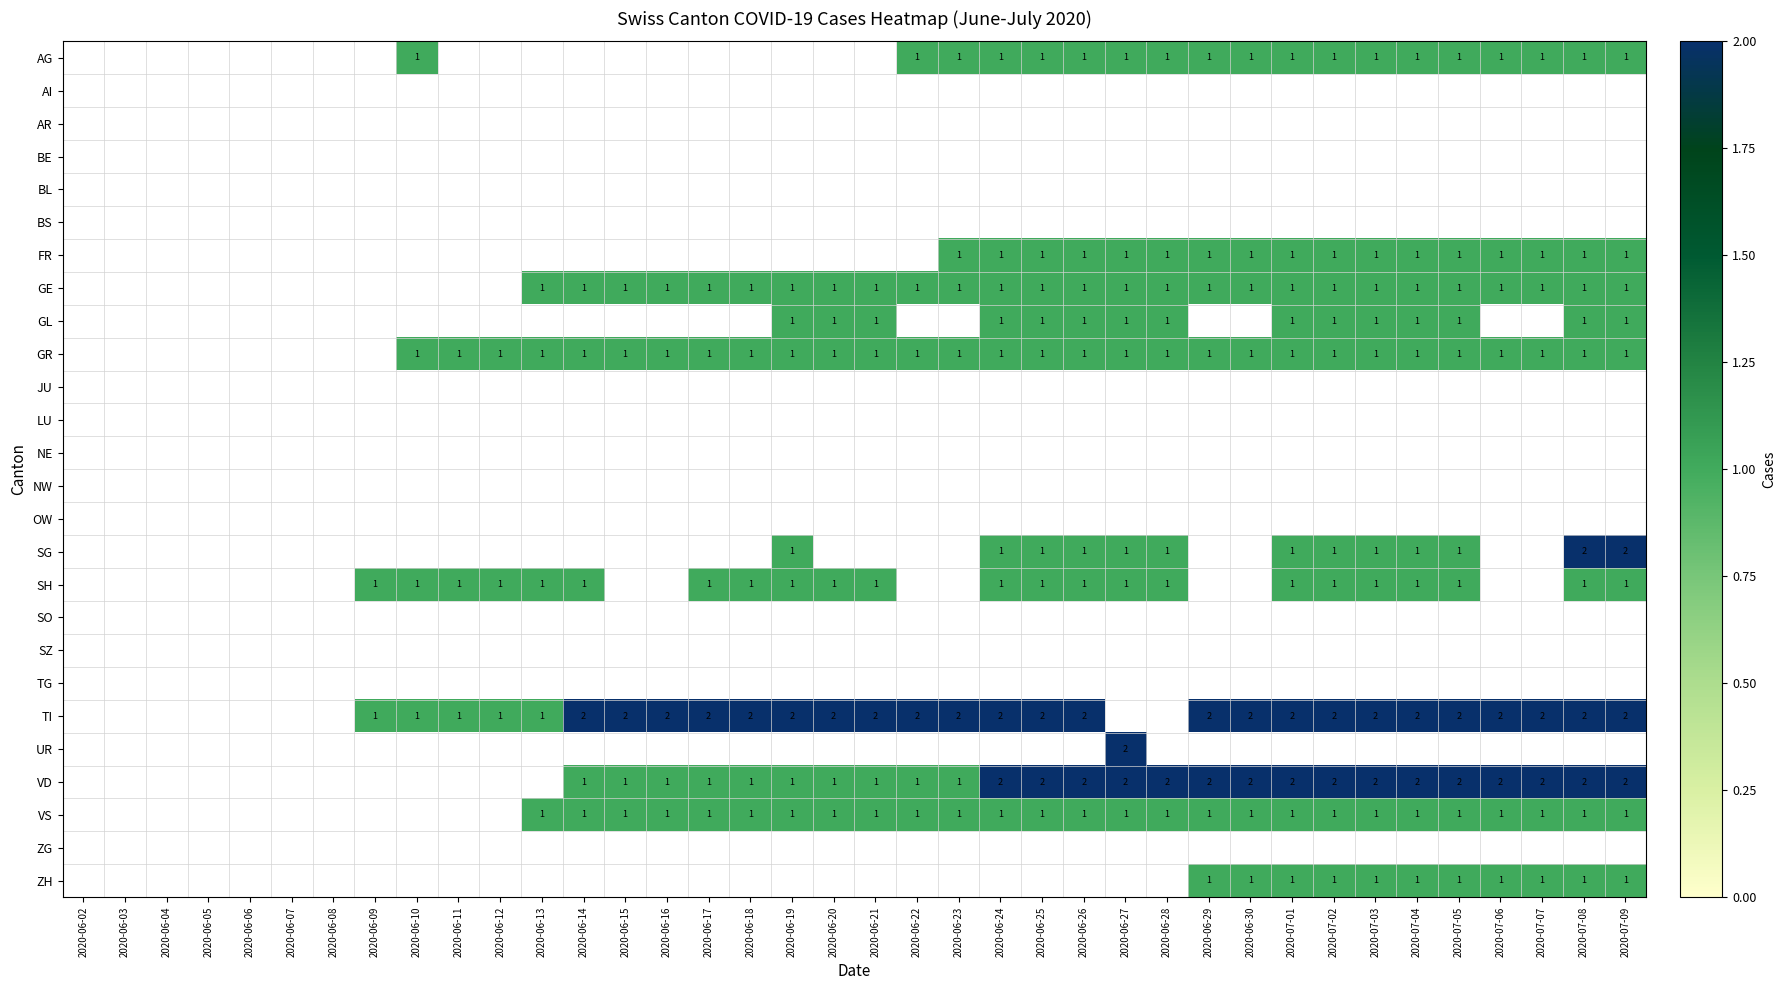

Is it true that TI equals 3 at 2020-06-30?

False